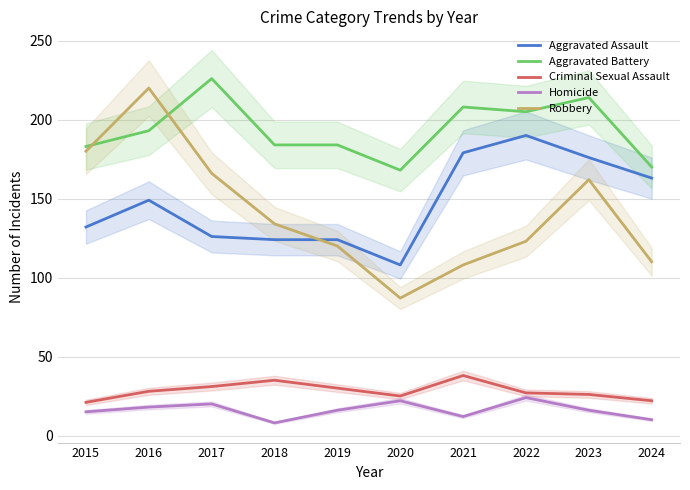

Reading left to right, what are all the values shown in this chart?

Aggravated Assault: 2015=132	2016=149	2017=126	2018=124	2019=124	2020=108	2021=179	2022=190	2023=176	2024=163
Aggravated Battery: 2015=183	2016=193	2017=226	2018=184	2019=184	2020=168	2021=208	2022=205	2023=214	2024=170
Criminal Sexual Assault: 2015=21	2016=28	2017=31	2018=35	2019=30	2020=25	2021=38	2022=27	2023=26	2024=22
Homicide: 2015=15	2016=18	2017=20	2018=8	2019=16	2020=22	2021=12	2022=24	2023=16	2024=10
Robbery: 2015=180	2016=220	2017=166	2018=134	2019=120	2020=87	2021=108	2022=123	2023=162	2024=110